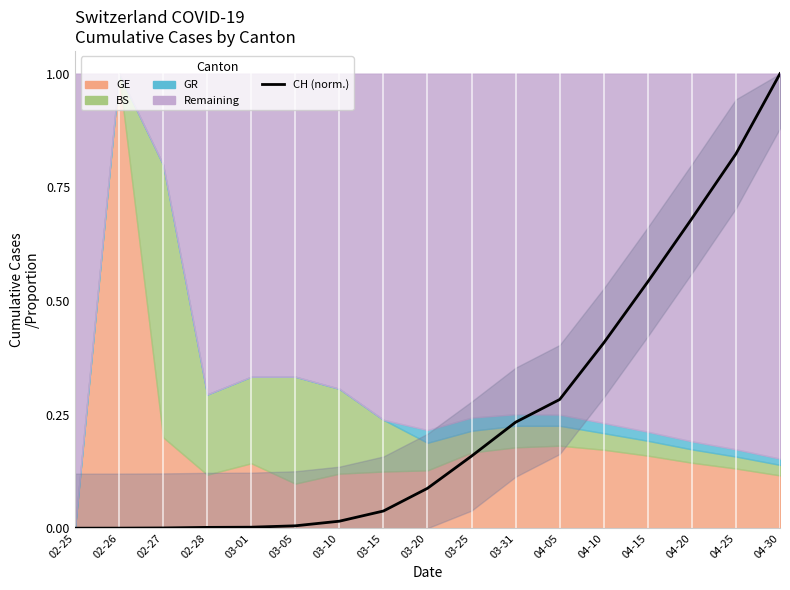

Which label corresponds to the largest value in the chart?

04-30